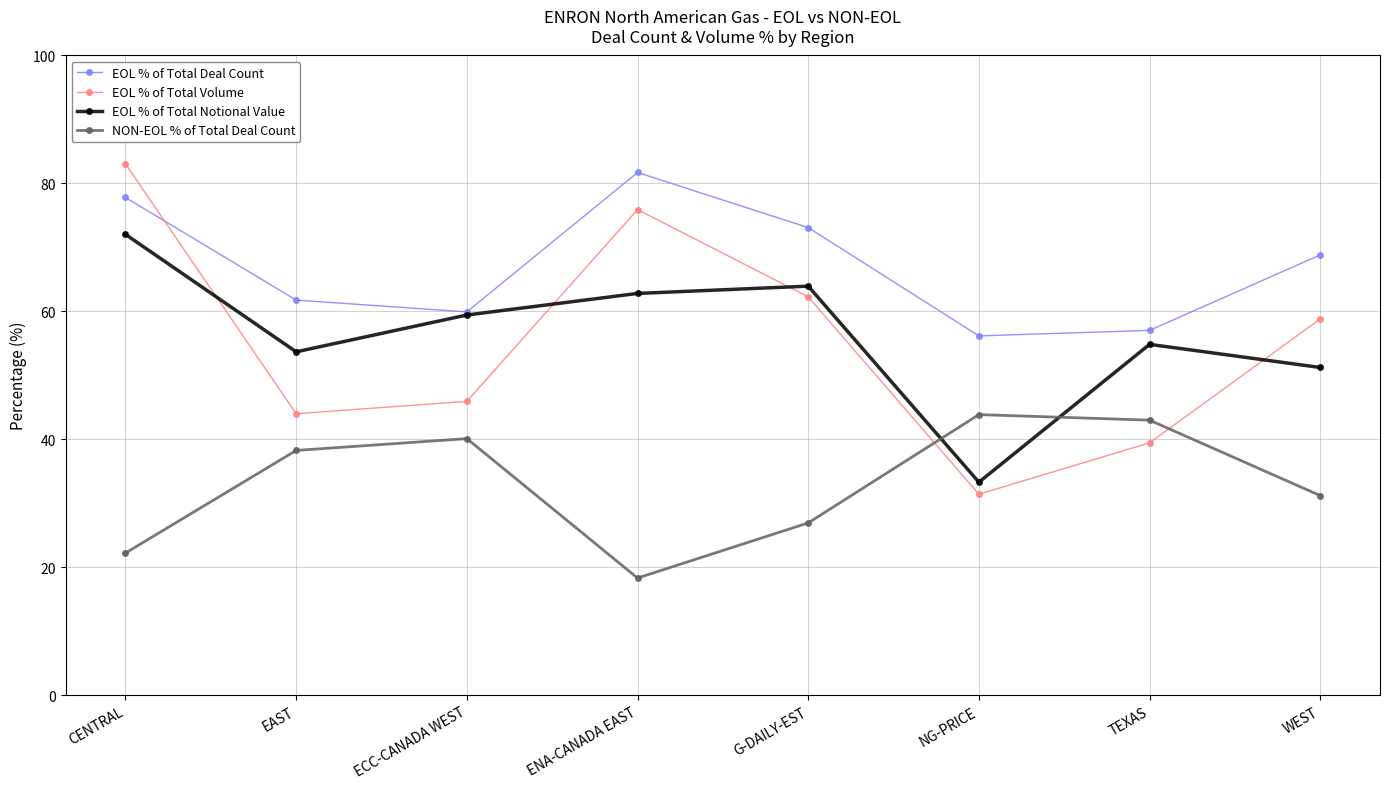

Reading left to right, list all the values displayed in this chart.

EOL % of Total Deal Count: 77.8	61.8	59.9	81.7	73.1	56.2	57.0	68.8
EOL % of Total Volume: 83.1	44.0	45.9	75.9	62.3	31.4	39.4	58.8
EOL % of Total Notional Value: 72.0	53.7	59.4	62.8	63.9	33.3	54.8	51.2
NON-EOL % of Total Deal Count: 22.2	38.2	40.1	18.3	26.9	43.8	43.0	31.2